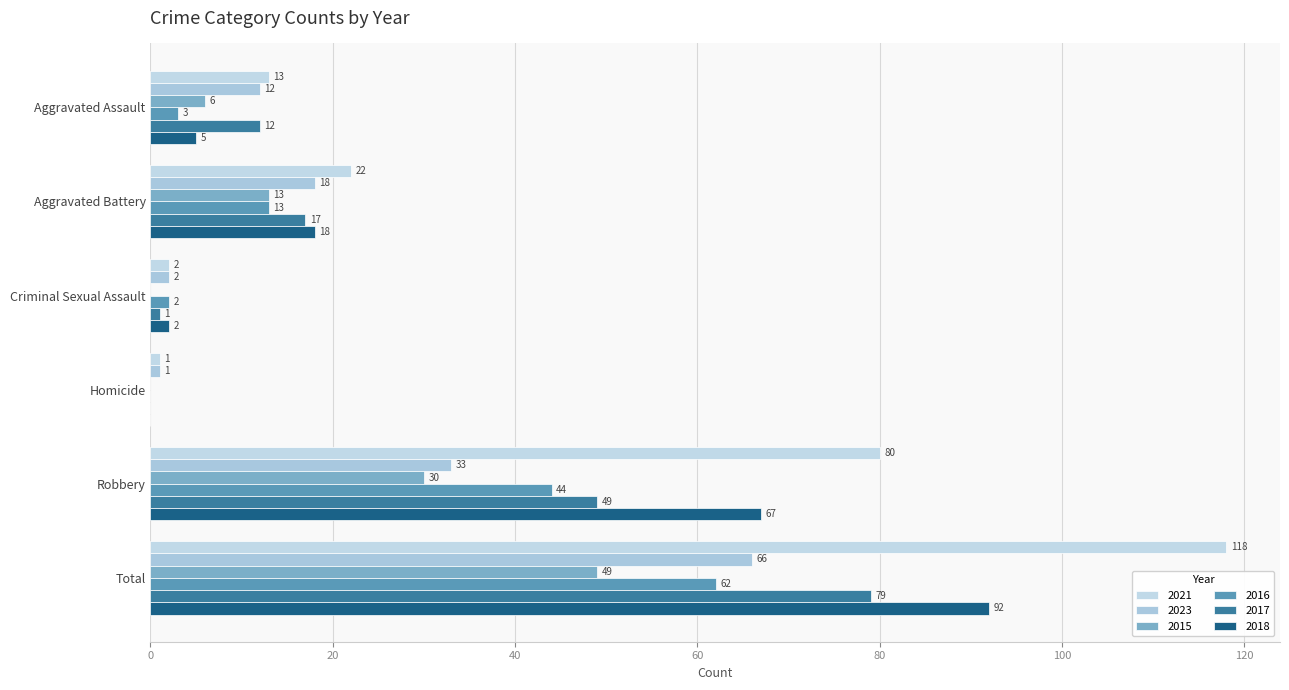

What is the sum of all 2017 values?

158